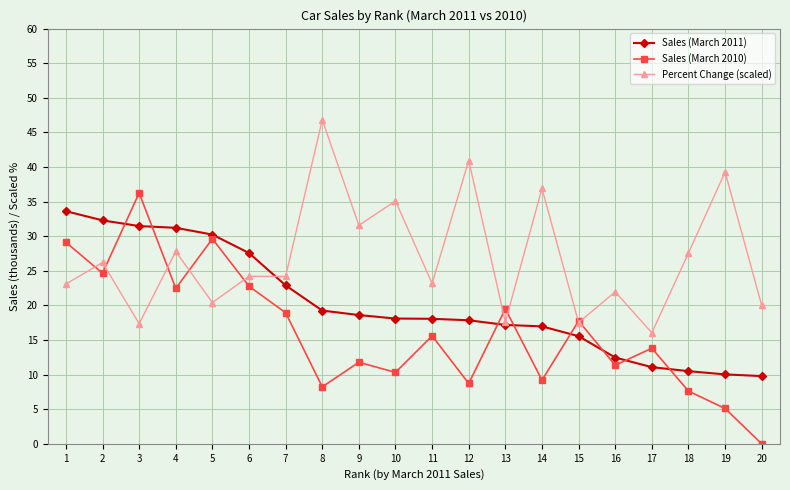

What is the value of the Sales (March 2011) point at the 14th from the left?

17.0